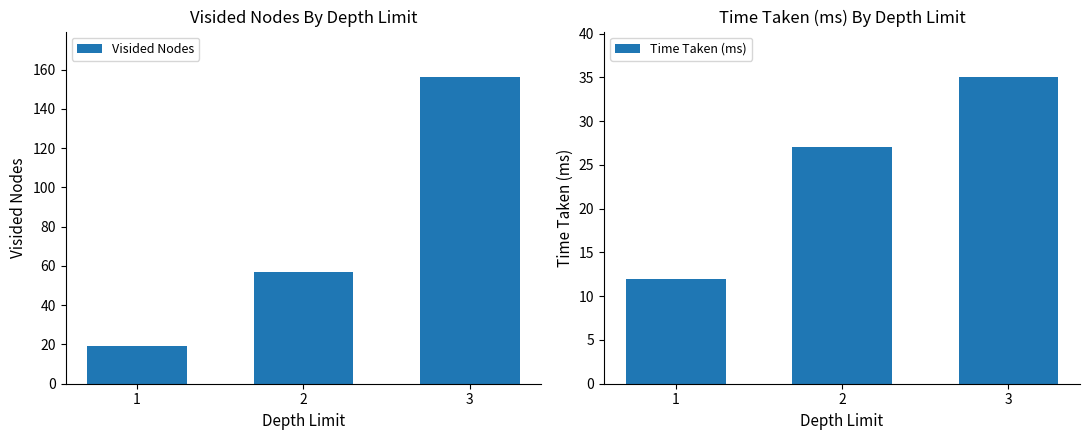

Between 1 and 3, which is larger?

3